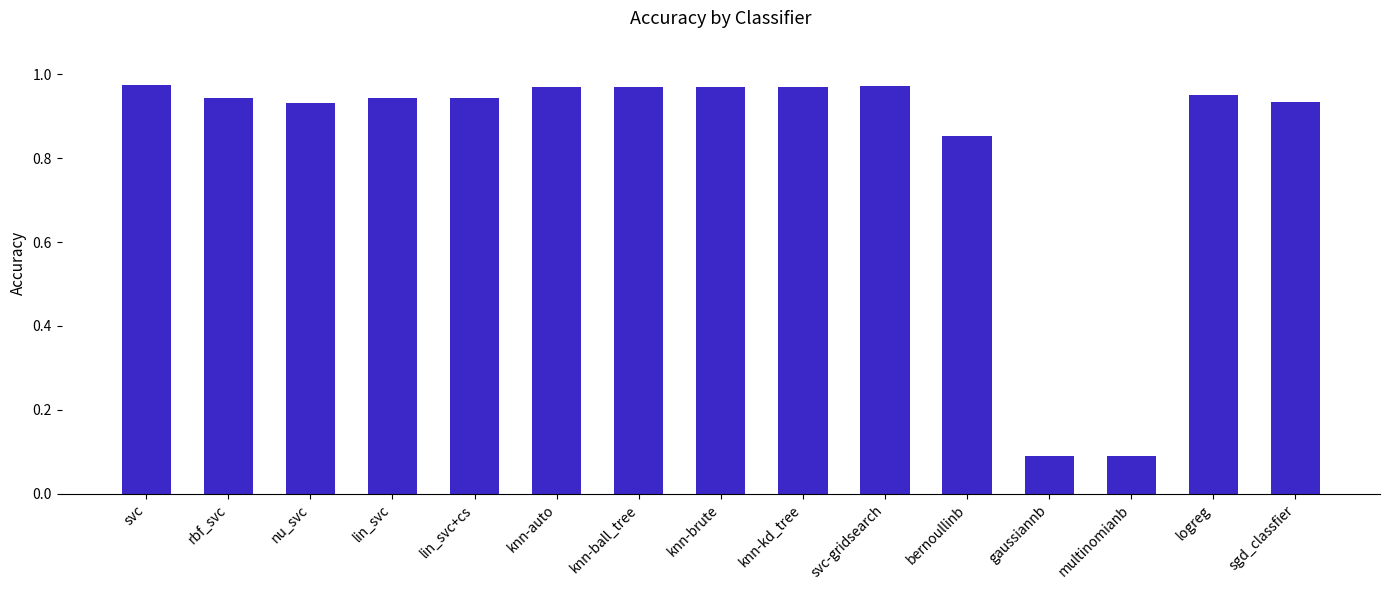

The chart shows a value of 1.4 at lin_svc. True or false?

False